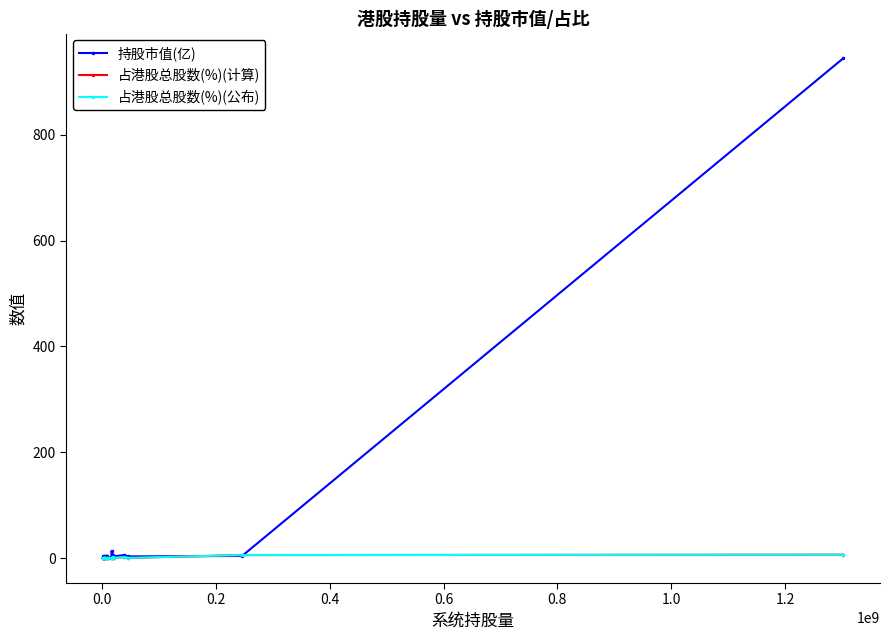

Which series has the widest spread of values?

持股市值(亿)